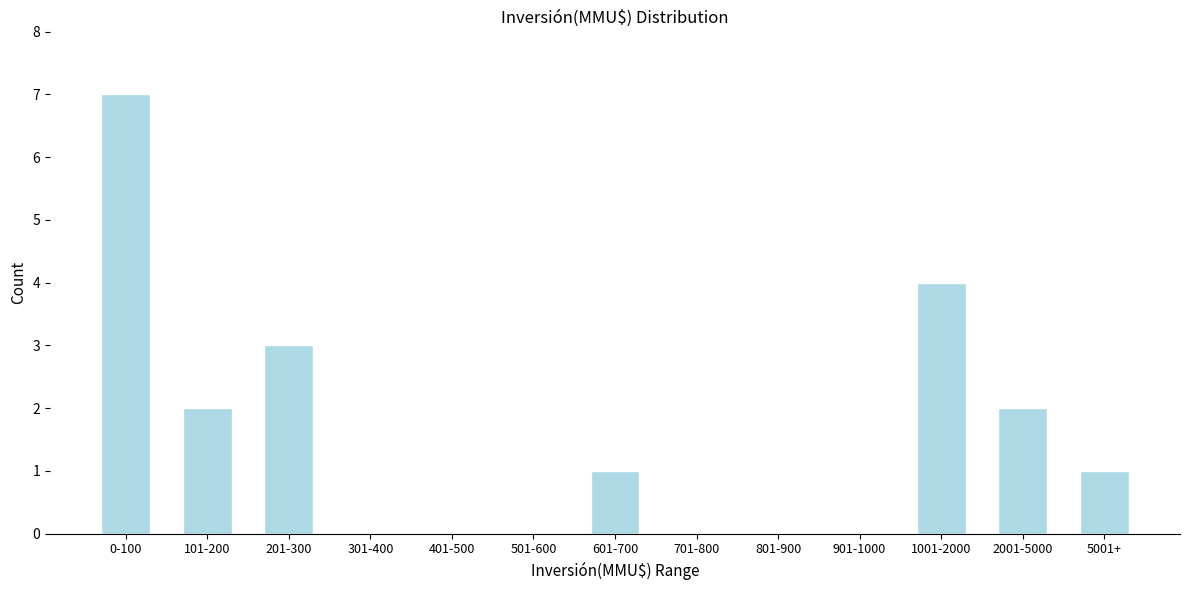

Reading right to left, list all the values displayed in this chart.

5001+=1	2001-5000=2	1001-2000=4	901-1000=0	801-900=0	701-800=0	601-700=1	501-600=0	401-500=0	301-400=0	201-300=3	101-200=2	0-100=7